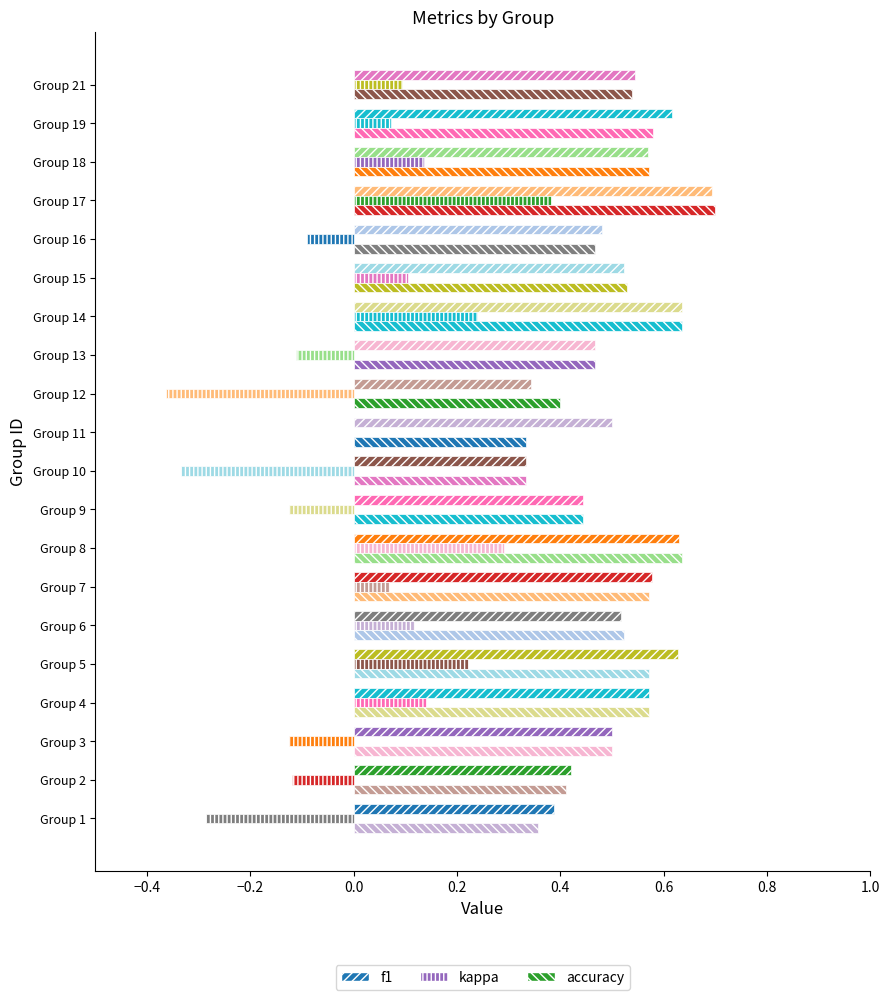

How many data points does each series have?

20